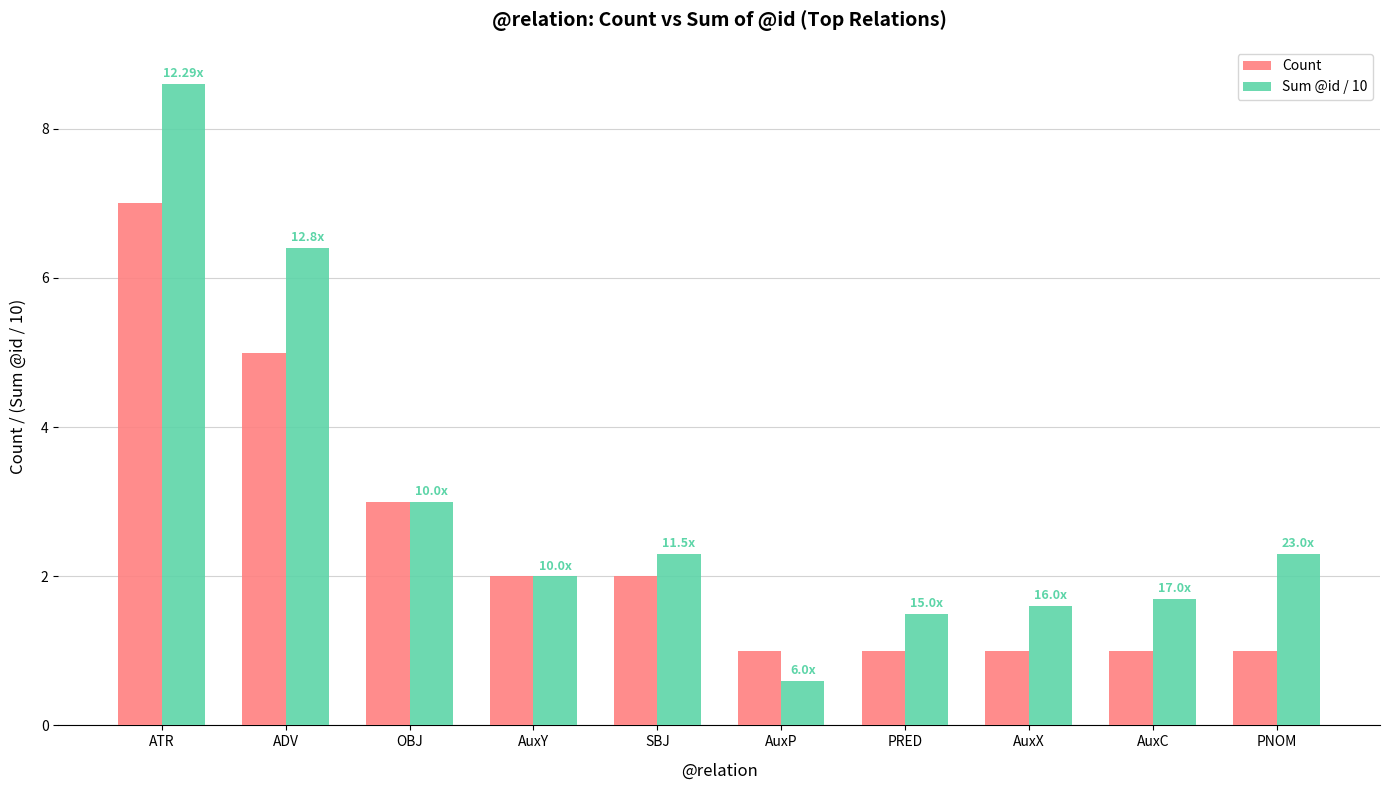

Are the bars horizontal?

No